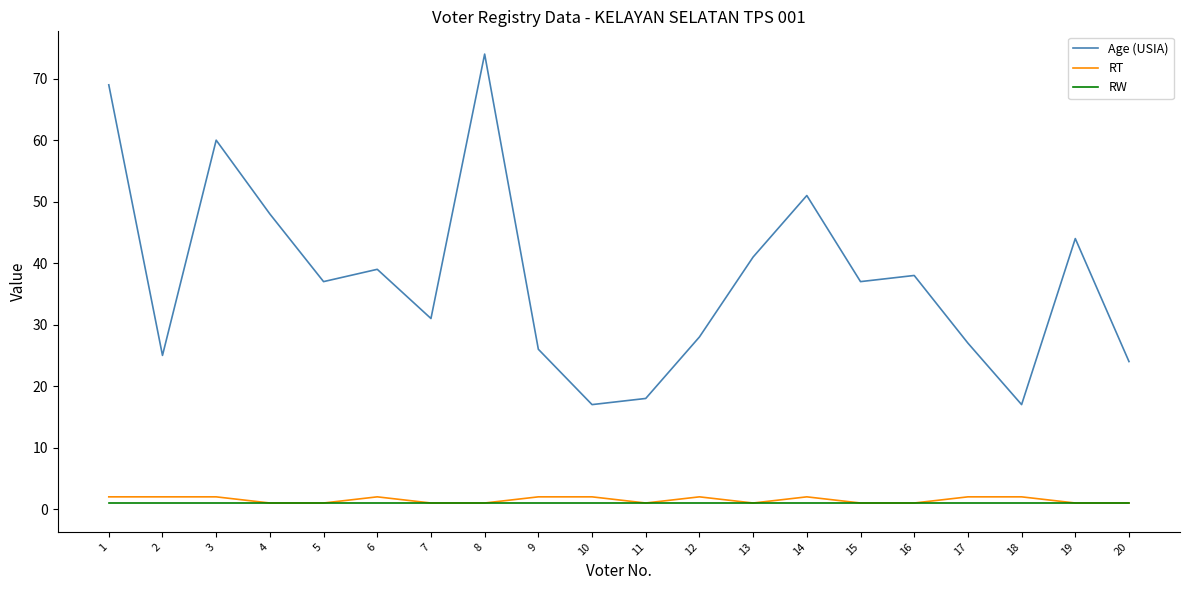

True or false: RW has more than 2 points higher than both neighbors.

False